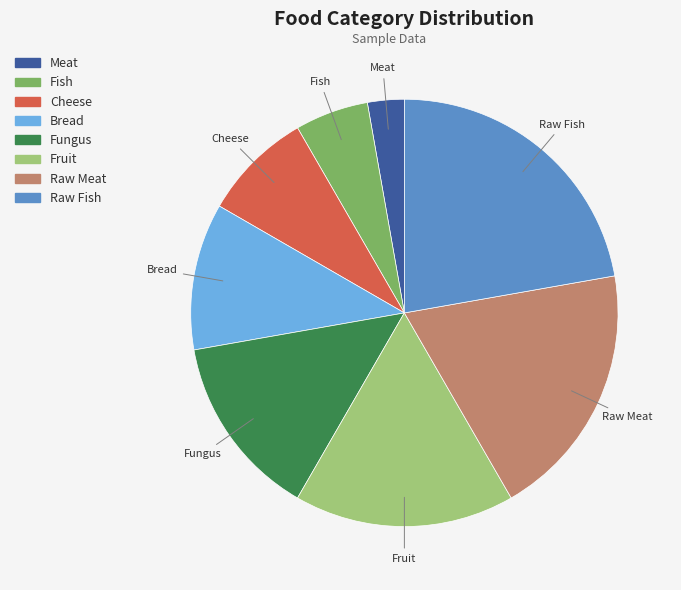

Which has a higher value, Fruit or Fish?

Fruit